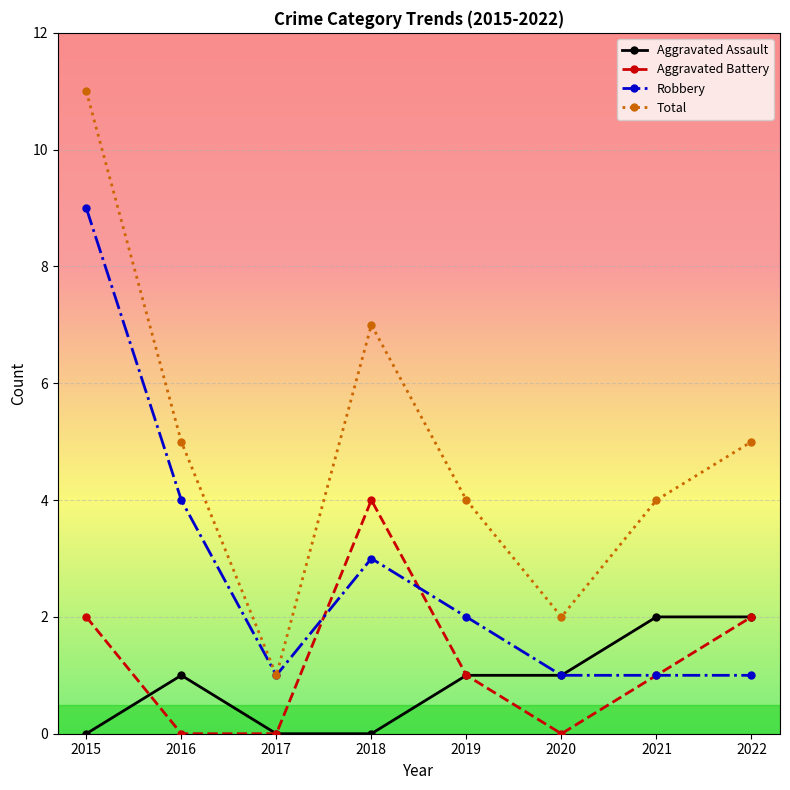

List the series in order of their peak value, lowest first.

Aggravated Assault, Aggravated Battery, Robbery, Total